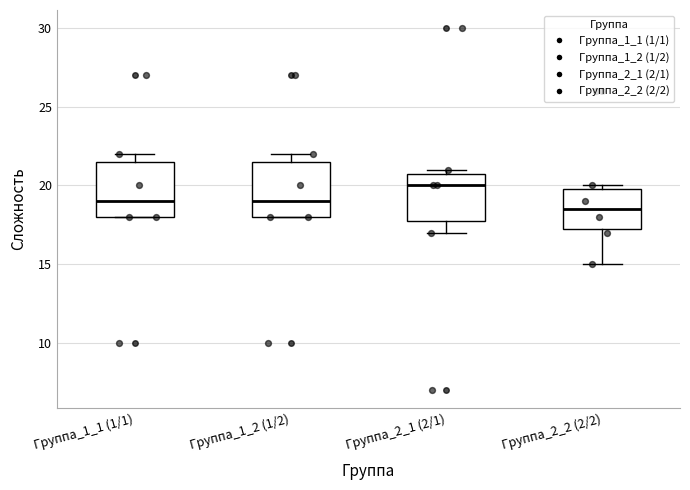

Reading left to right, read every box against the y-axis: the position of its median line, the range the box covers, and the ends of its whiskers. The values are not printed on the chart, so give them approximately, as read against the axis.

Группа_1_1 (1/1): median 19.0, box 18.0 to 21.5, whiskers 18.0 to 22.0
Группа_1_2 (1/2): median 19.0, box 18.0 to 21.5, whiskers 18.0 to 22.0
Группа_2_1 (2/1): median 20.0, box 18.0 to 21.0, whiskers 17.0 to 21.0 (just above the box's upper edge)
Группа_2_2 (2/2): median 18.5, box 17.5 to 20.0, whiskers 15.0 to 20.0 (just above the box's upper edge)